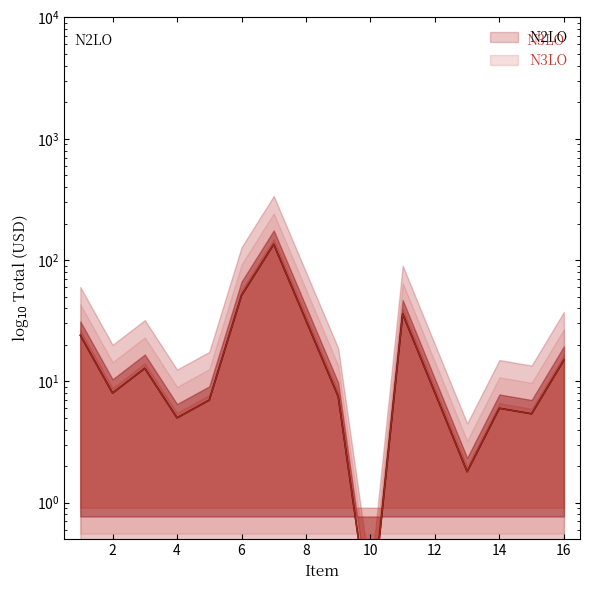

Which series has the largest range (max minus min)?

N2LO